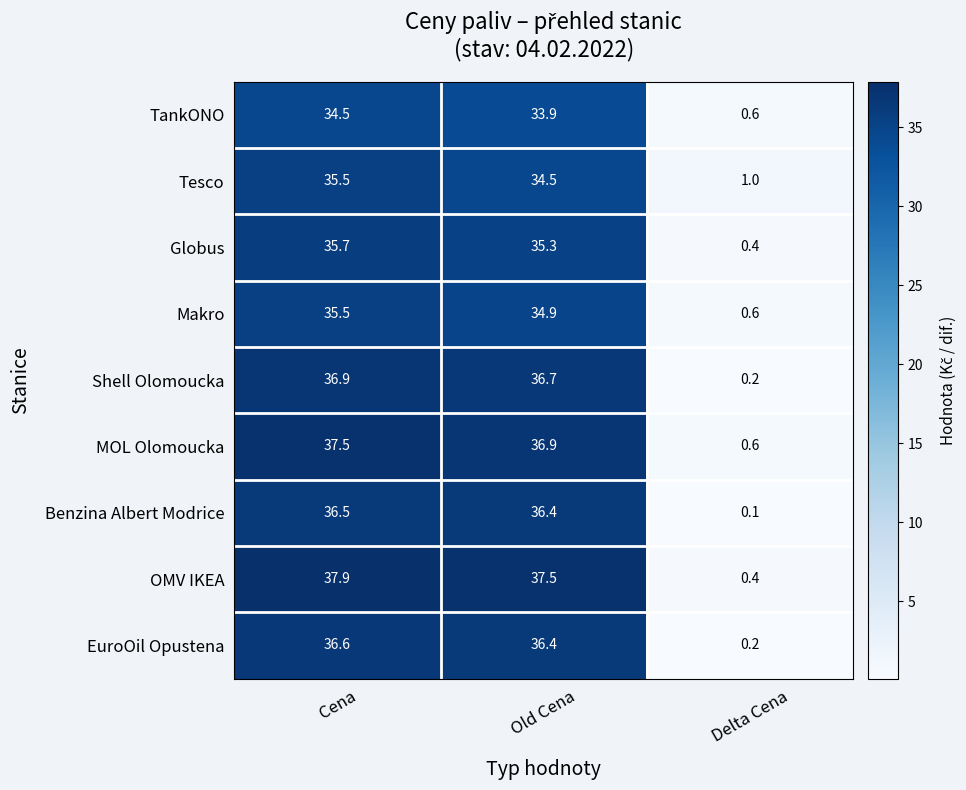

At how many categories does at least one series exceed 9?

2